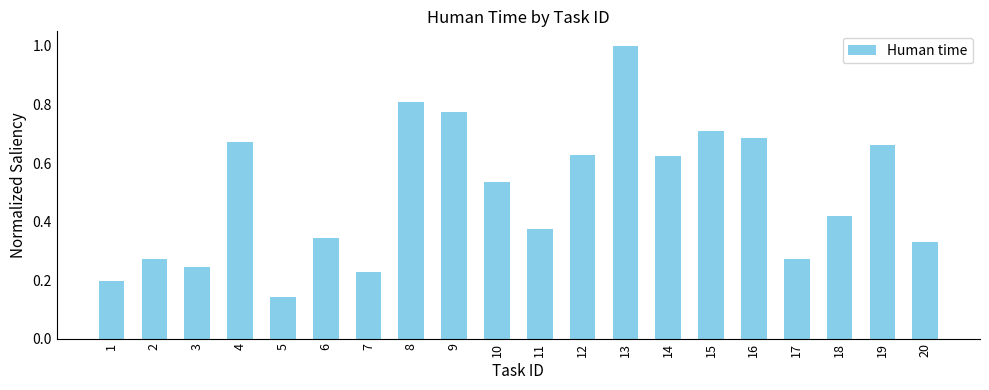

The value at 4 is 0.7. True or false?

True